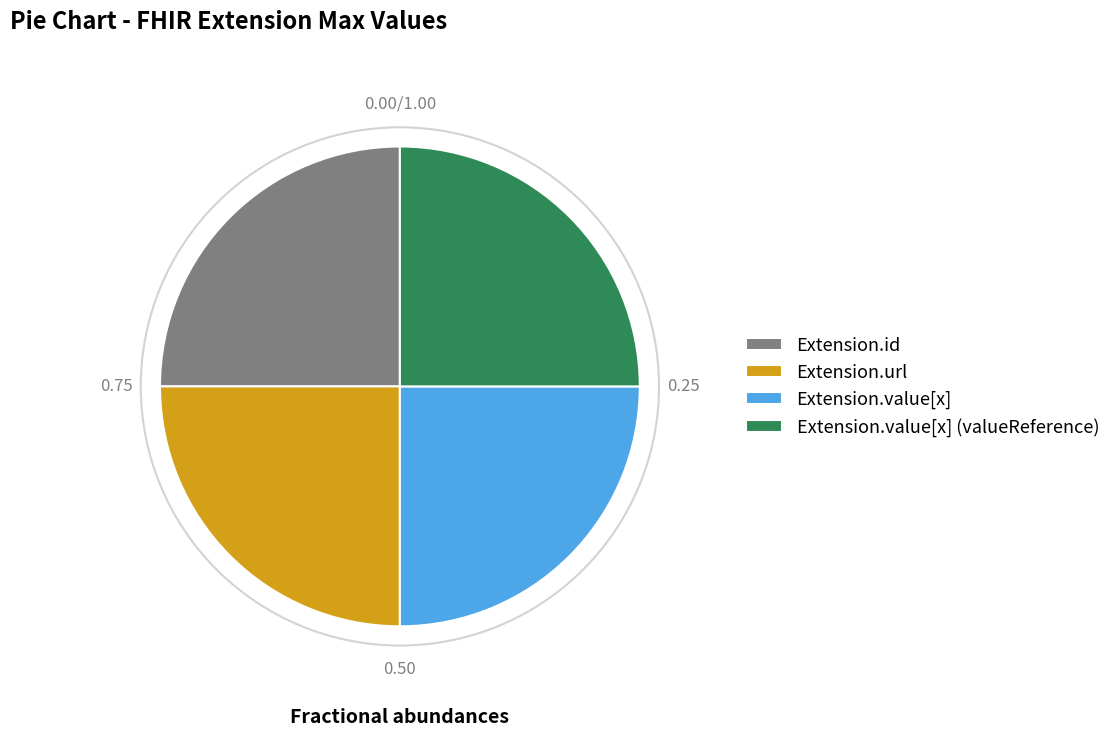

Does Extension.id account for over 50% of the chart?

No